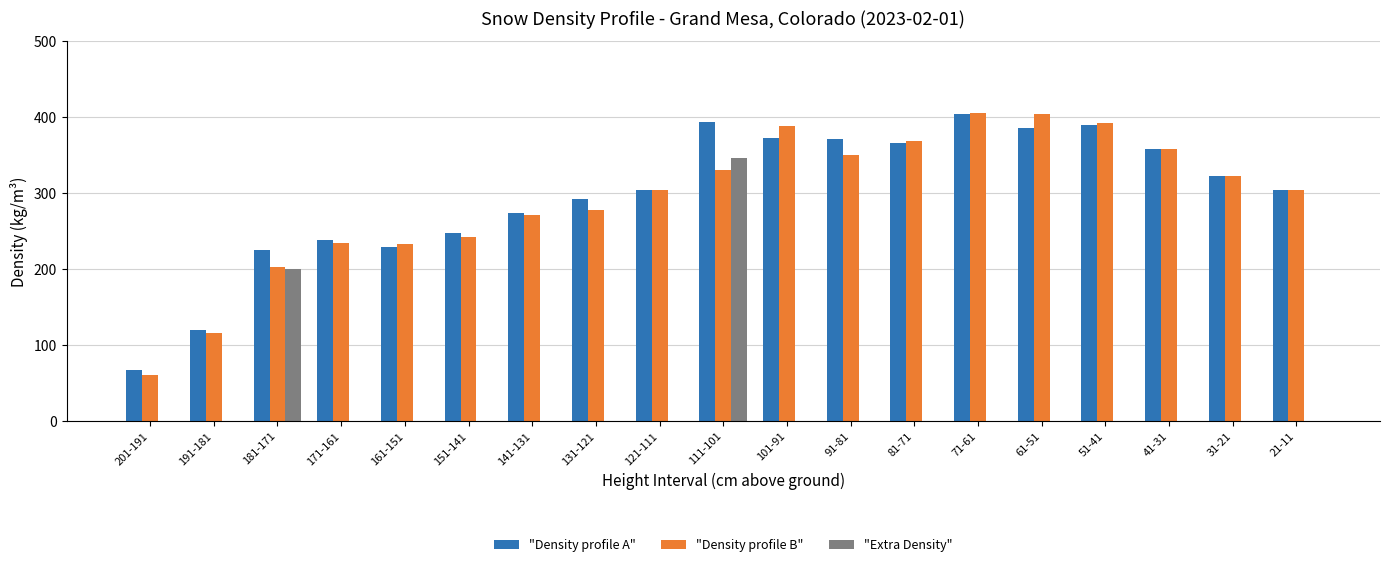

What are all the series names shown in the legend?

"Density profile A", "Density profile B", "Extra Density"